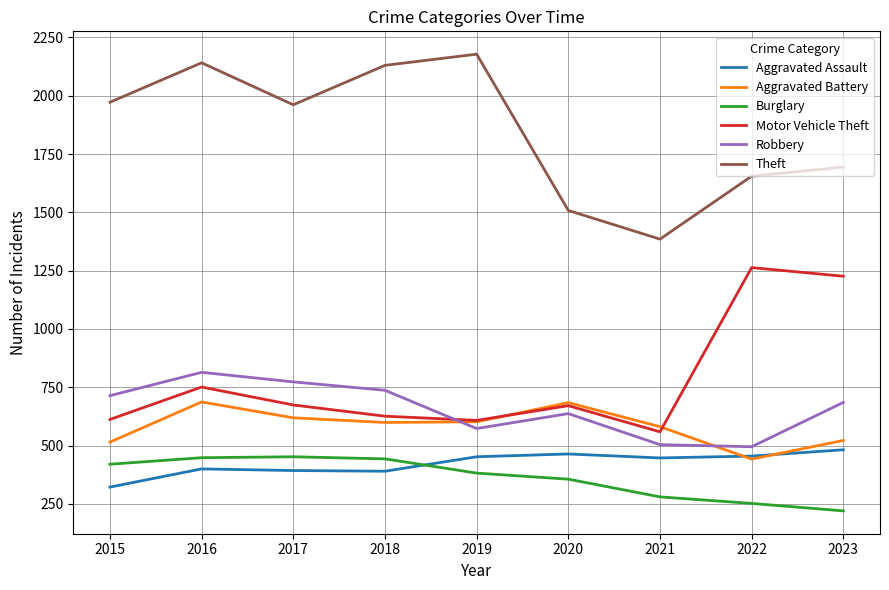

What is the total value across all series at 2021?

3756